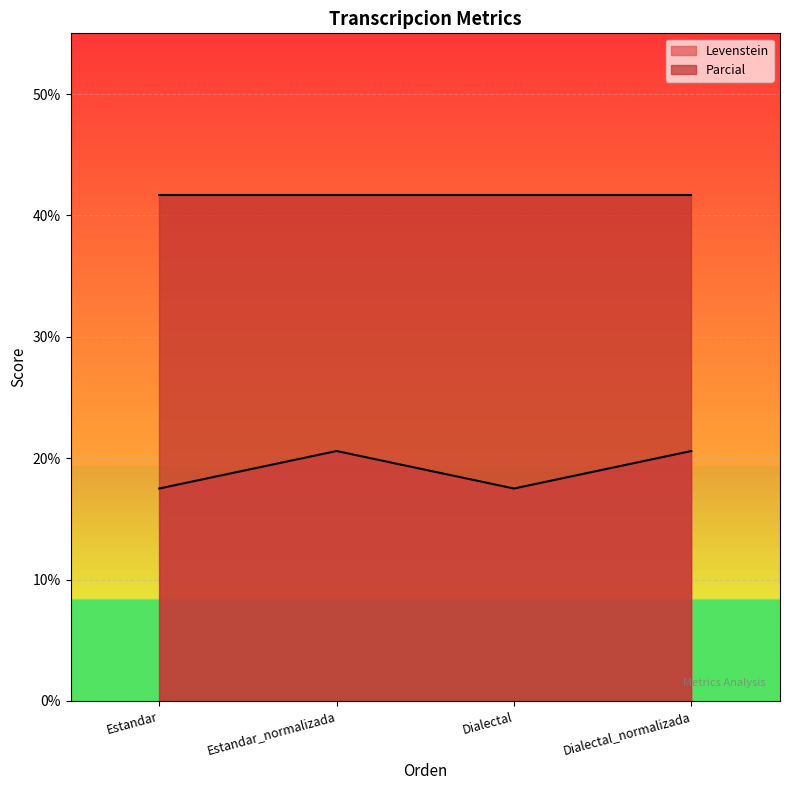

What is the label of the 1st point from the right?

Dialectal_normalizada